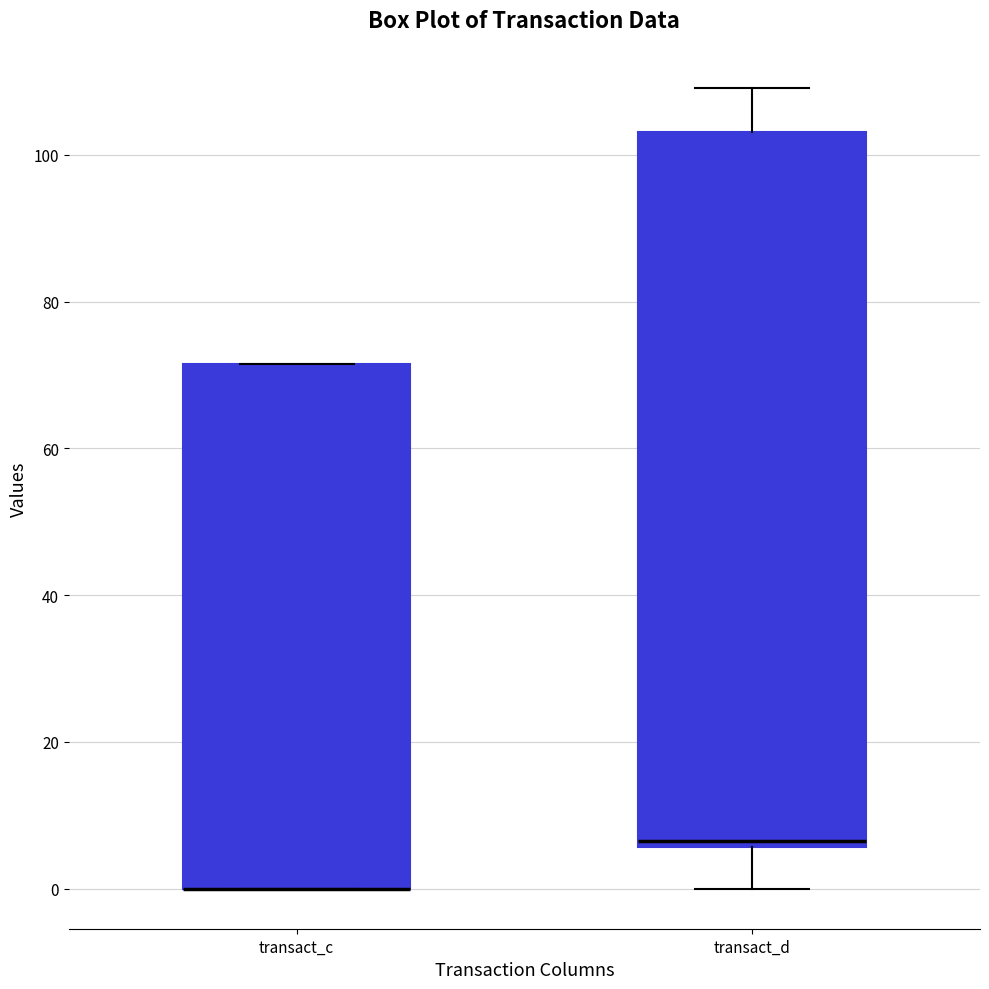

Comparing the boxes themselves (not the whiskers), which one is the tallest?

transact_d